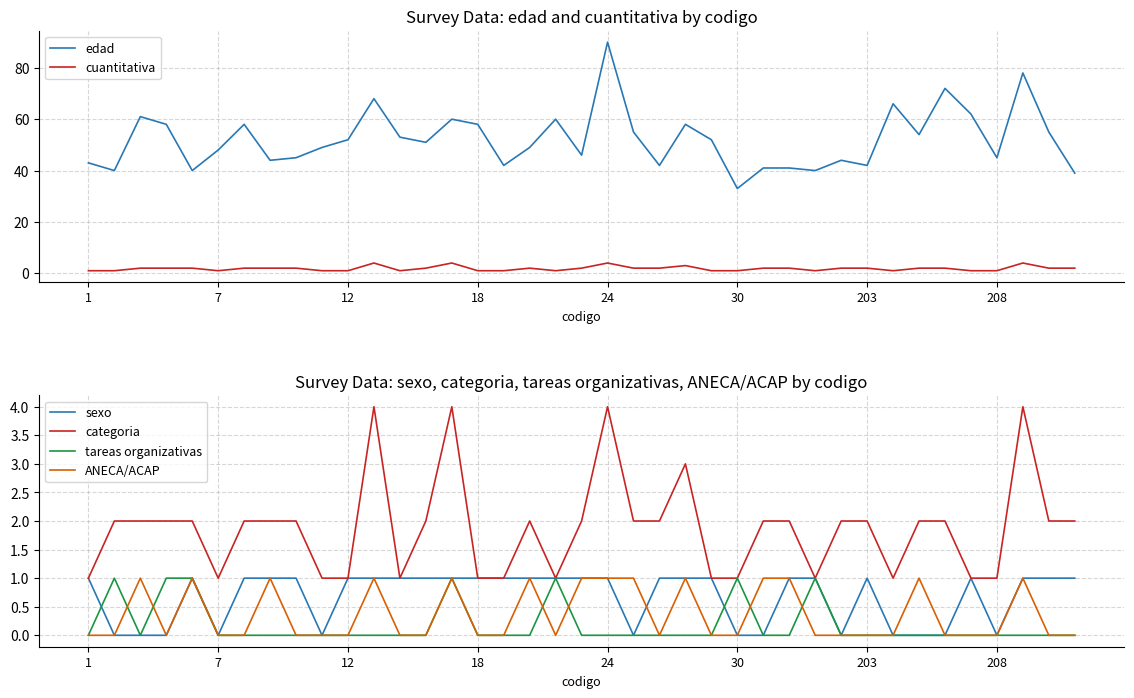

Count the sexo values in the range 0 to 1.

39